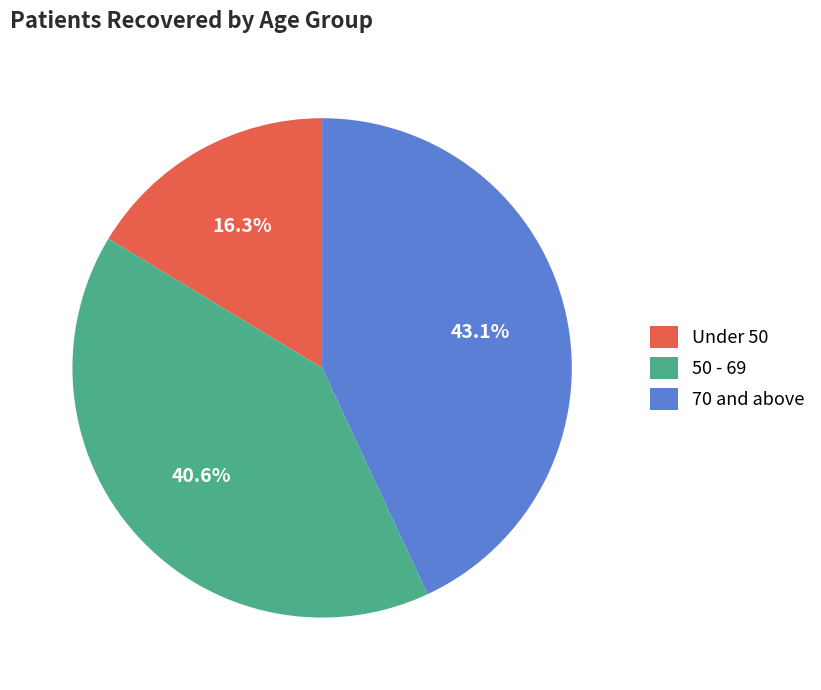

Does any single category account for the majority?

No